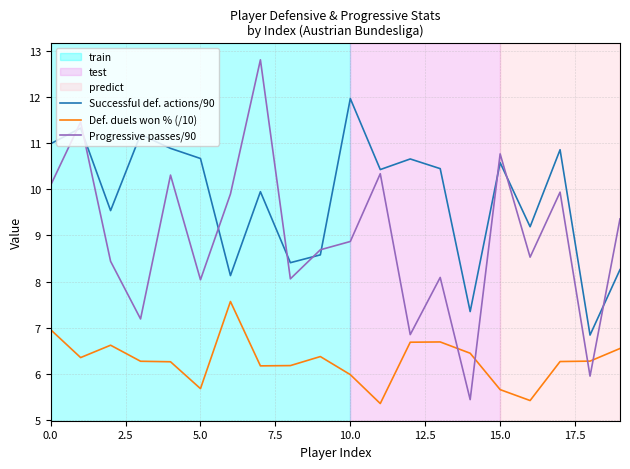

What is the smallest value displayed?

5.4